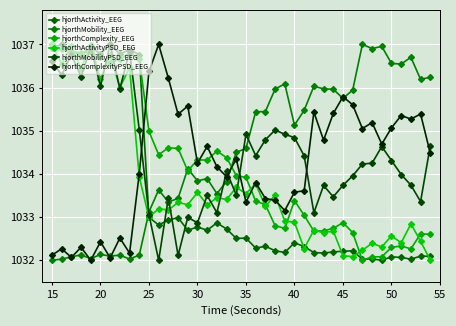

Count the number of data series in this chart.

6